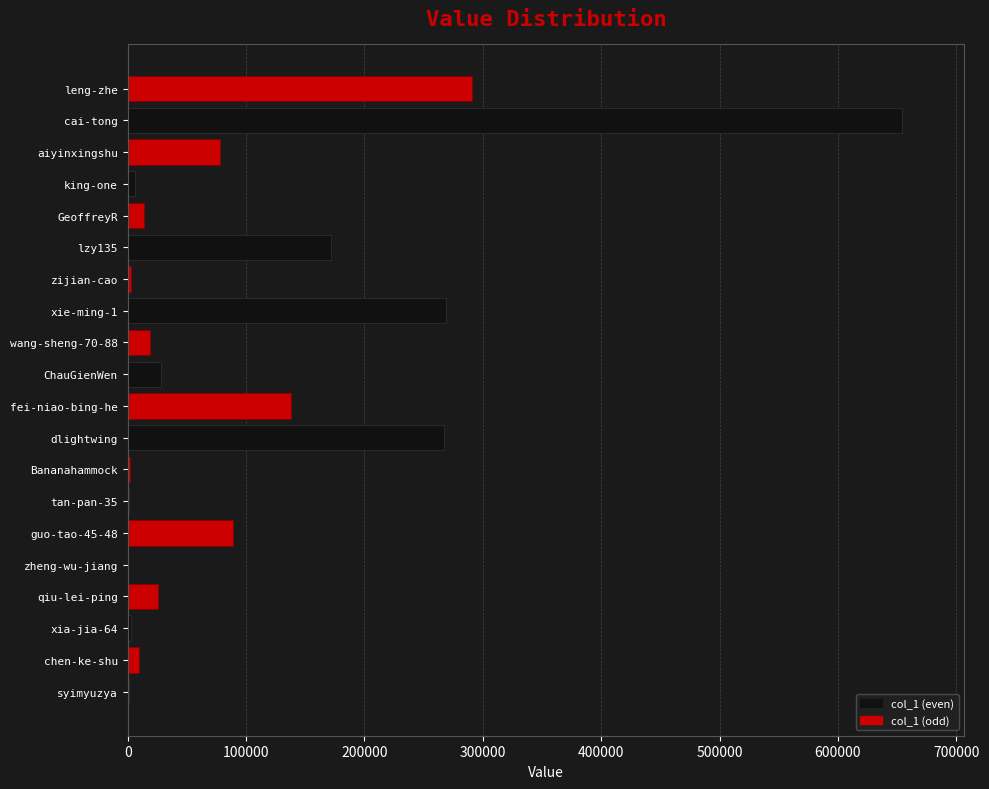

What is the average value of the col_1 (even) series?

70092